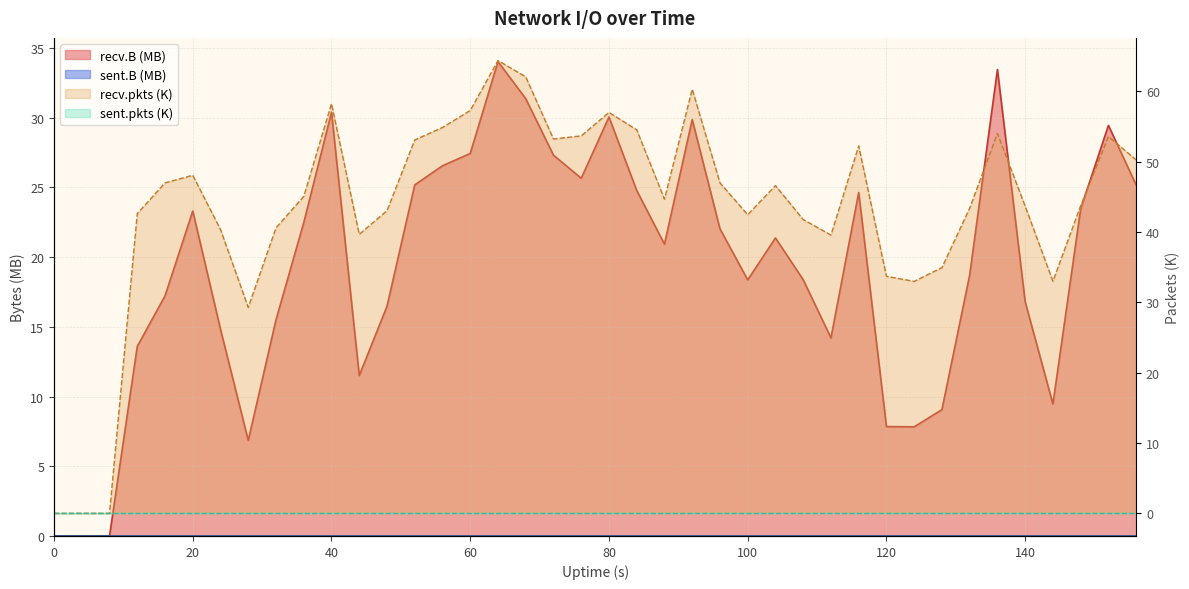

Which series has the largest total across all categories?

recv.pkts